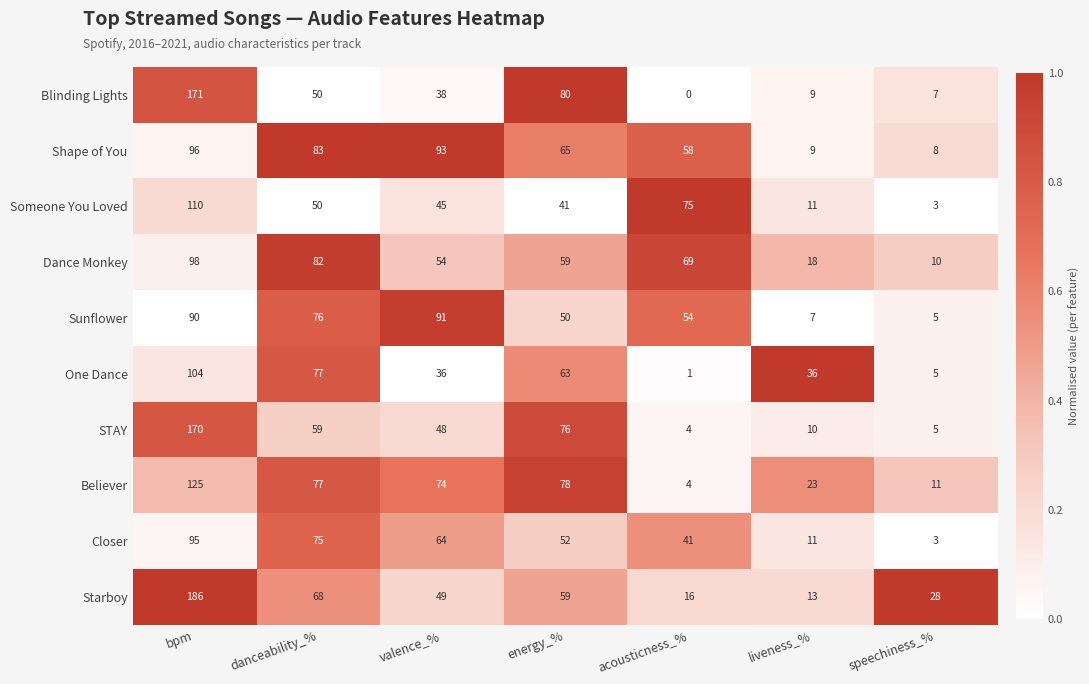

Which series has the widest spread of values?

Starboy